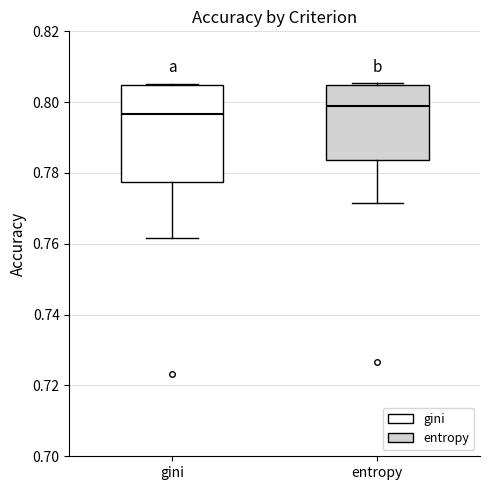

Where is the lower edge of the box for gini on the y-axis? The values are not printed on the chart, so give them approximately, as read against the axis.

0.778